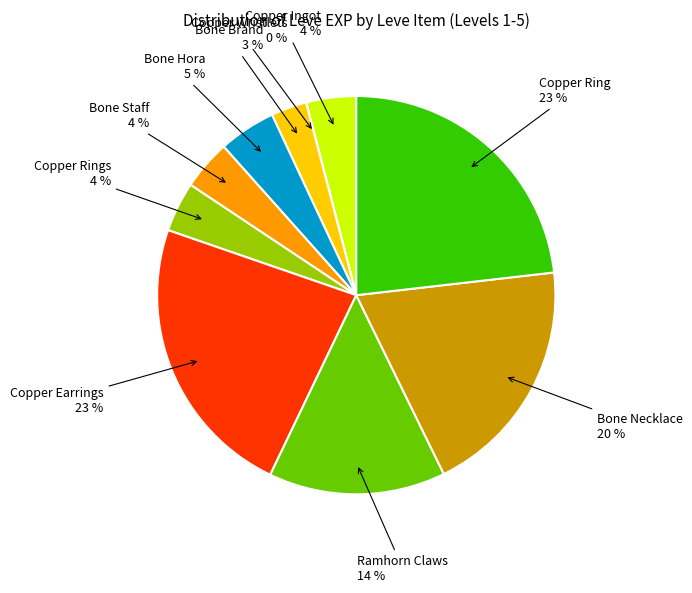

To the nearest percent, what percentage of the pie is Copper Earrings?

23%